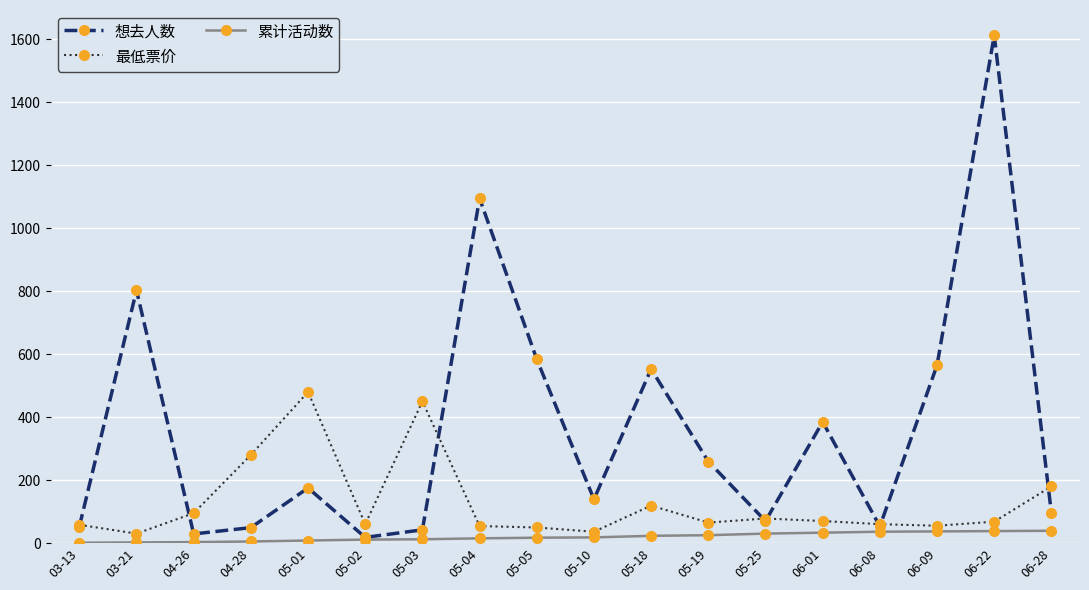

Is this an area chart (filled region under the line)?

No